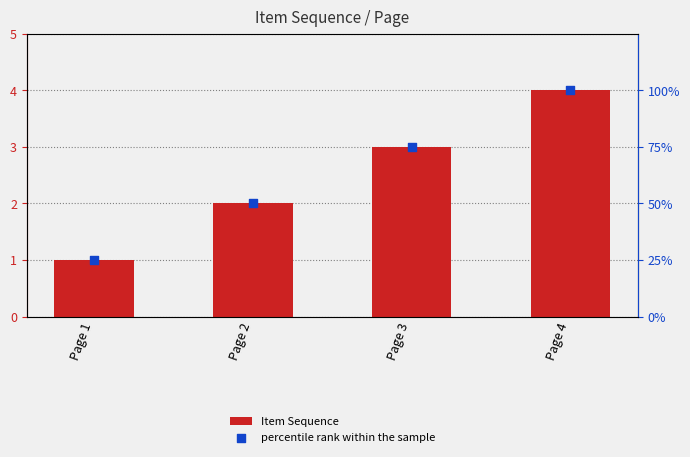

Which series contains the highest Y value?

percentile rank within the sample